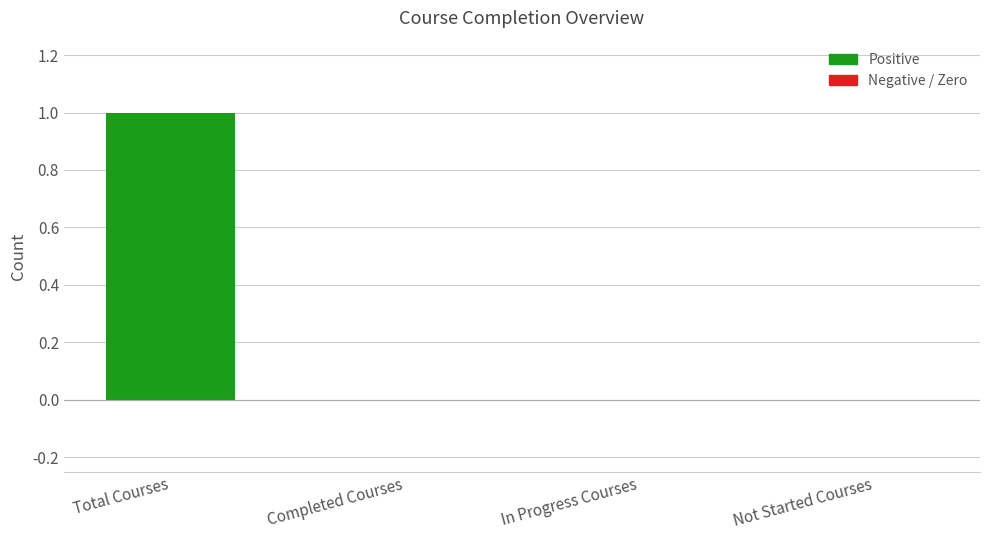

Is it true that the value at Completed Courses is 1?

False